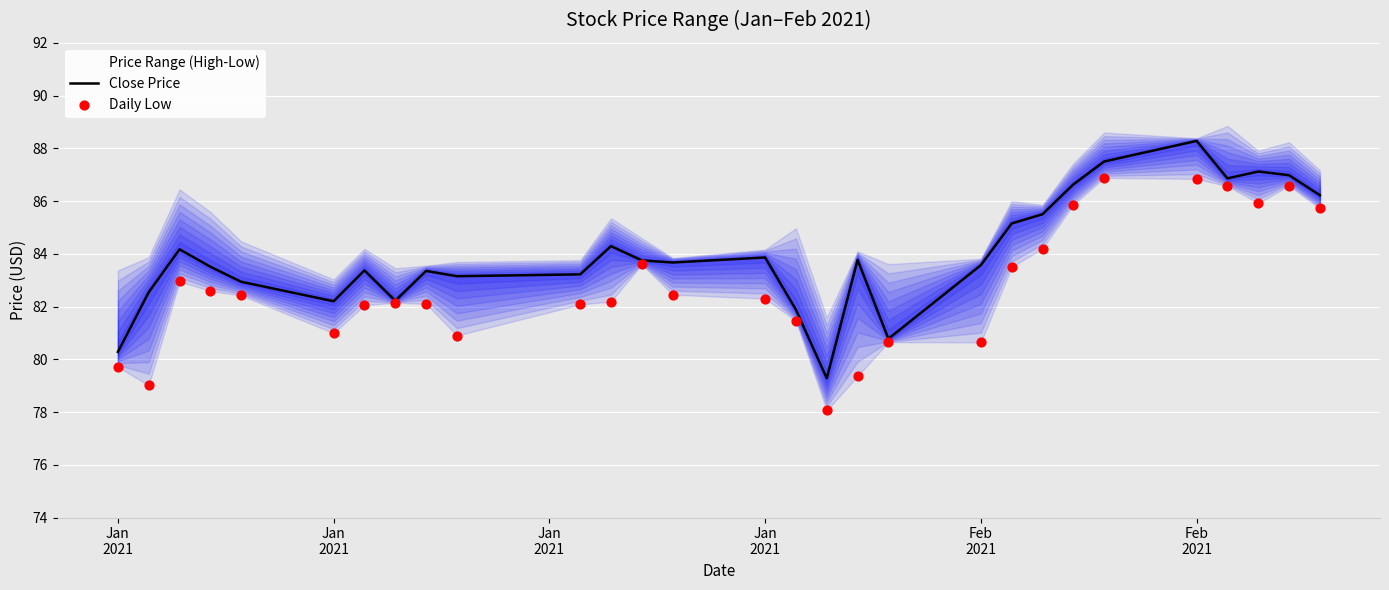

Is the value of Daily Low at 12 greater than the value of Close Price at 7?

Yes